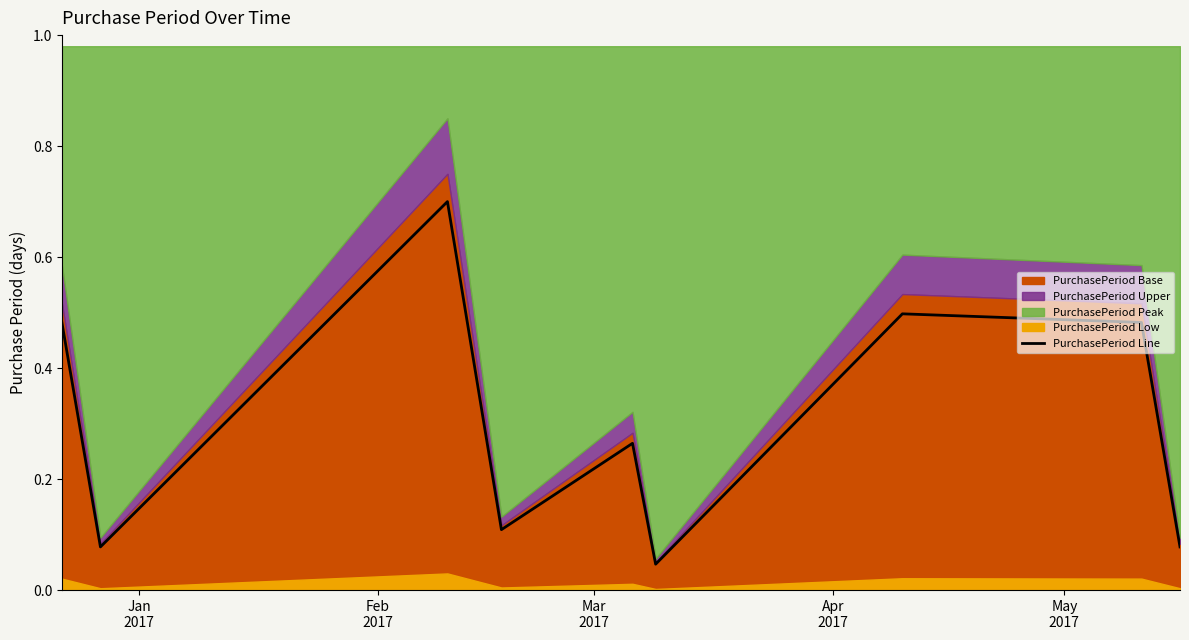

What is the maximum value for PurchasePeriod Line?

0.7